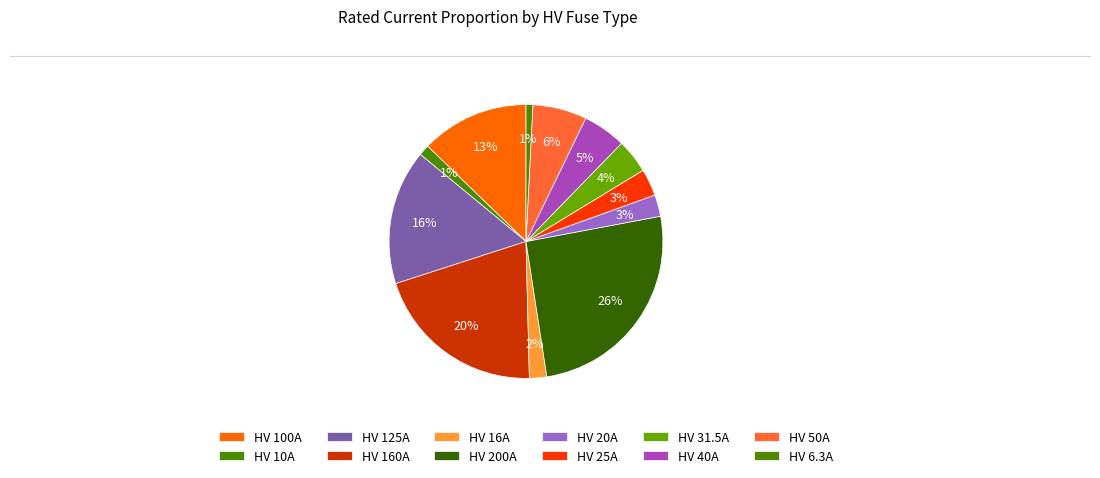

How many segments does this pie chart have?

12